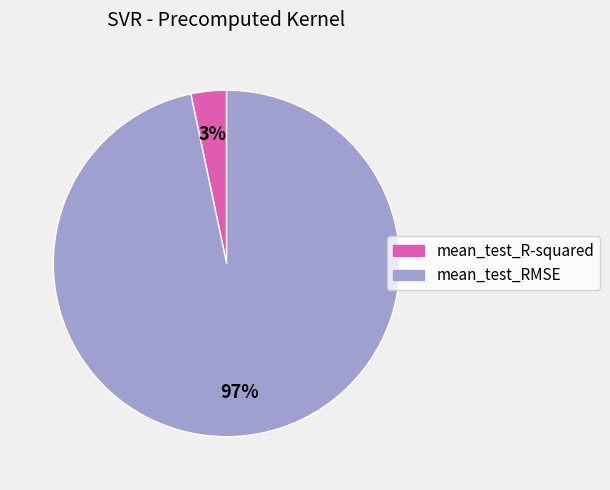

Which slice is the largest?

mean_test_RMSE